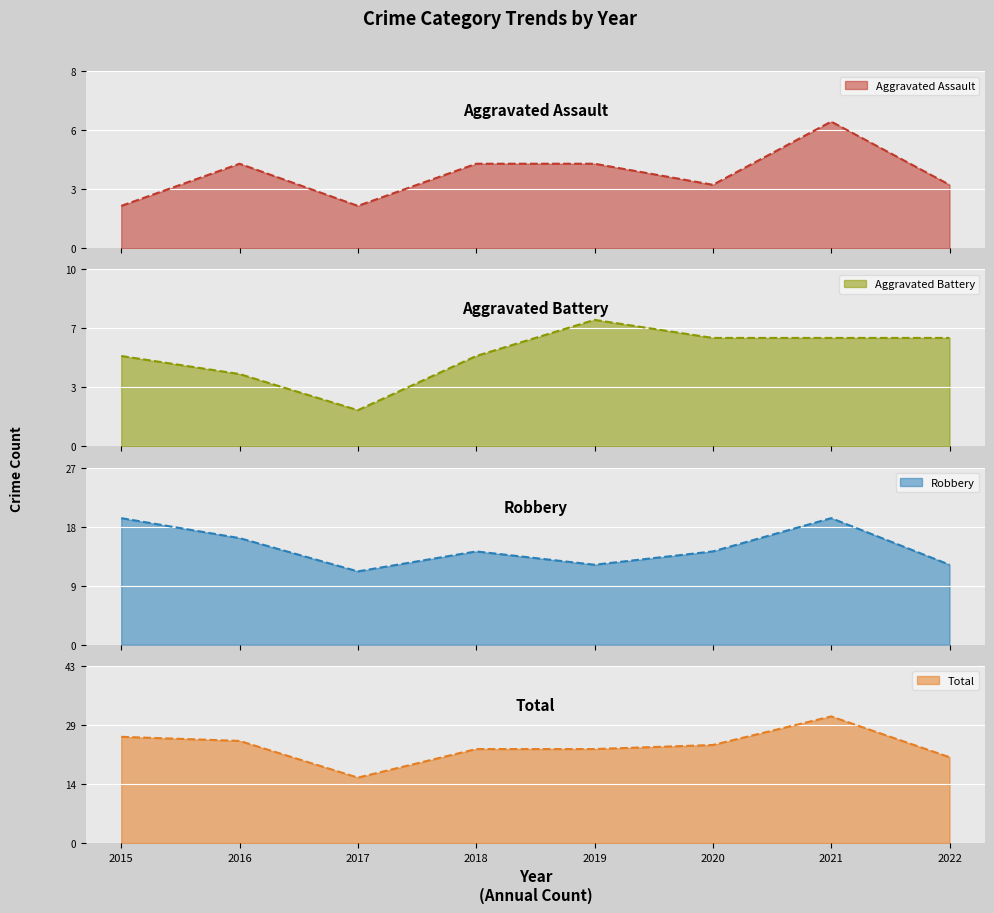

The Aggravated Battery series shows 10 at 2022. True or false?

False